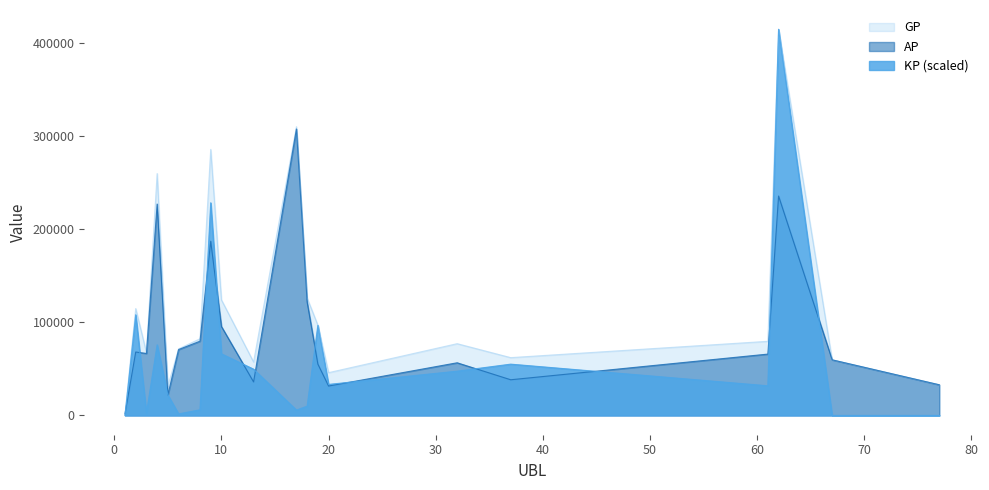

True or false: GP has a value of 847.0 at 1.

False